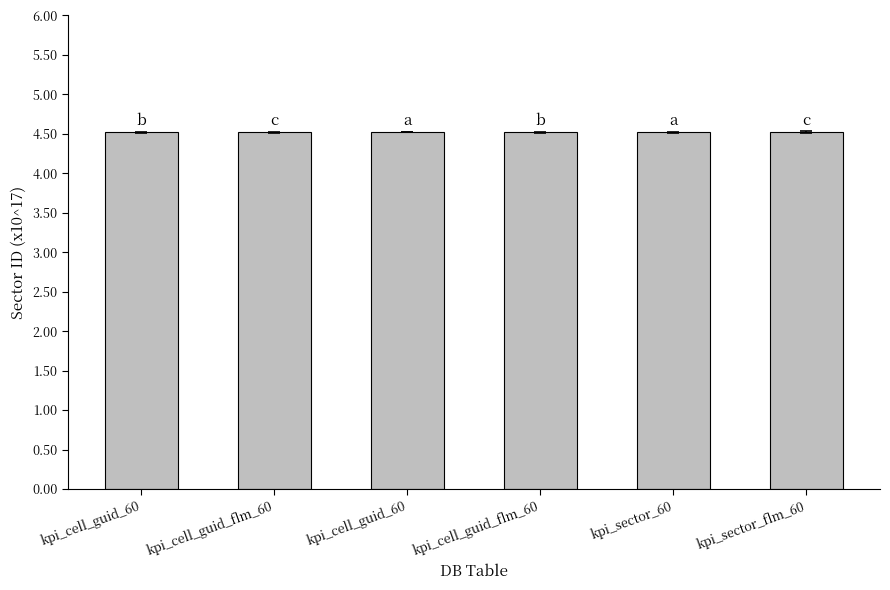

List the labels in order of value, smallest first.

kpi_sector_60, kpi_sector_flm_60, kpi_cell_guid_60, kpi_cell_guid_flm_60, kpi_cell_guid_60, kpi_cell_guid_flm_60